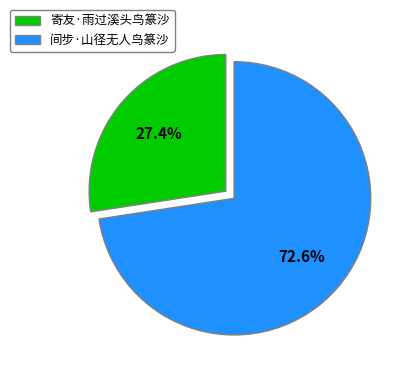

Count the number of slices in the pie.

2